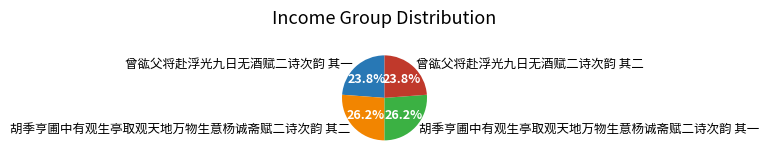

What percentage is NOT represented by 胡季亨圃中有观生亭取观天地万物生意杨诚斋赋二诗次韵 其一?

73.8%